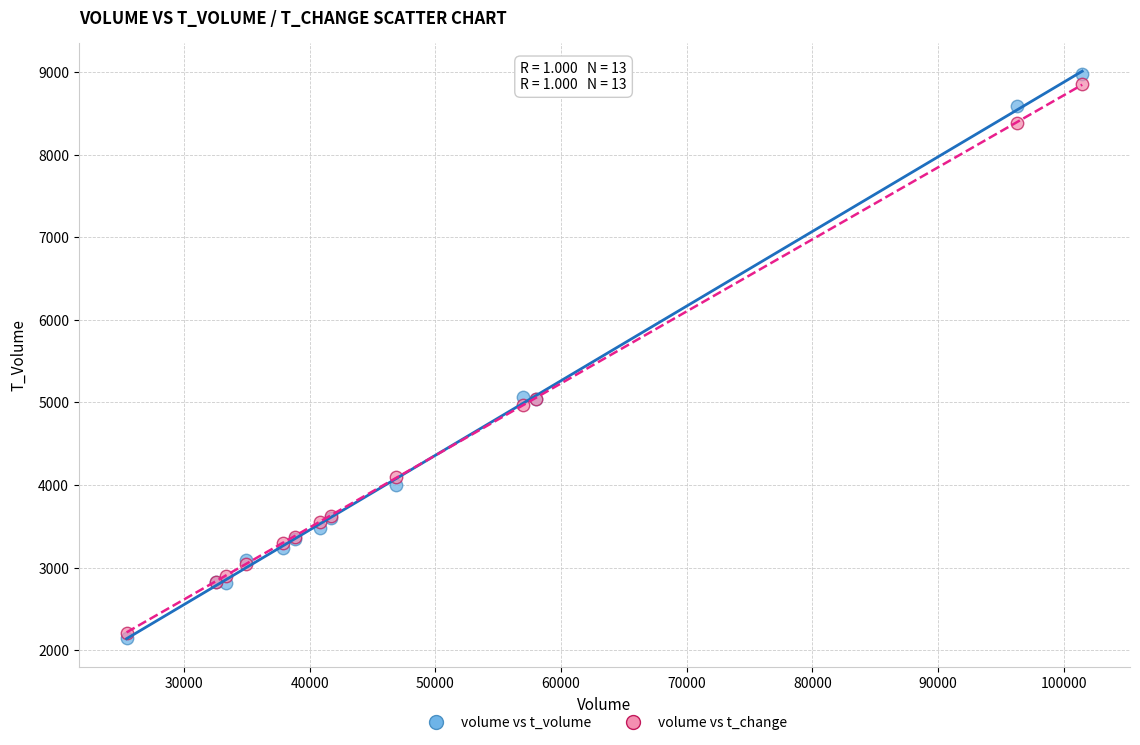

What are all the series names shown in the legend?

volume vs t_volume, volume vs t_change